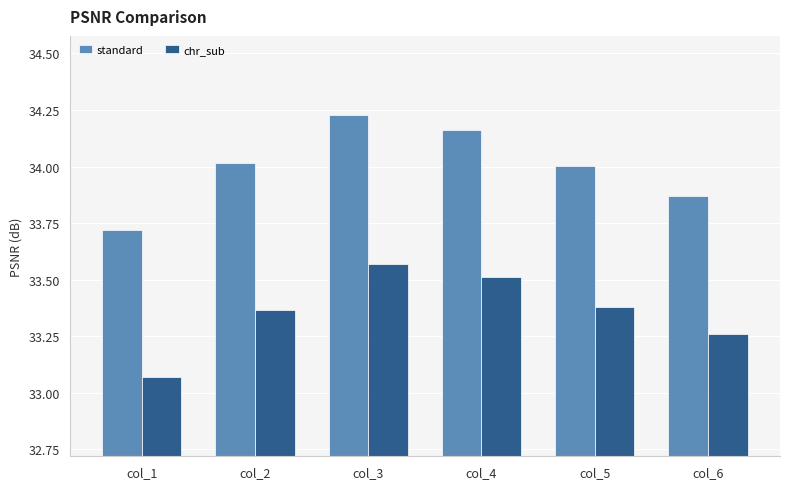

What are all the series names shown in the legend?

standard, chr_sub